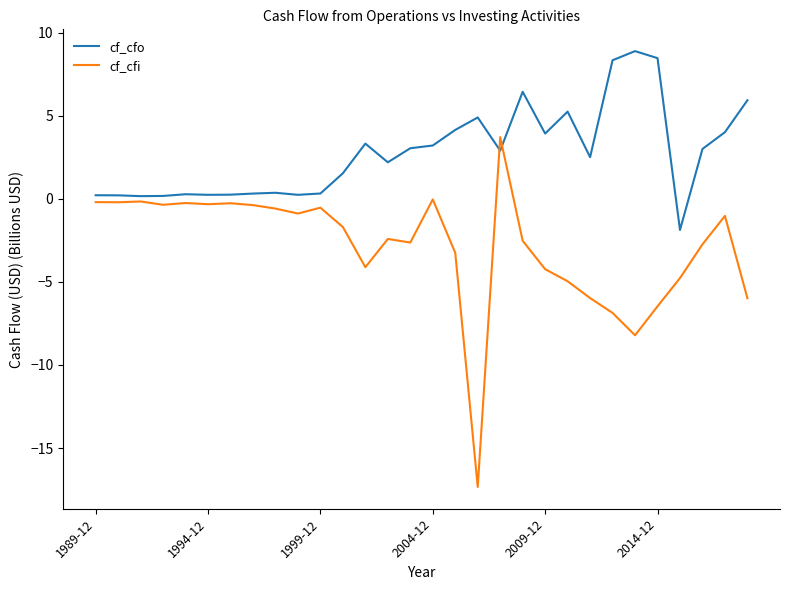

True or false: cf_cfi has more than 1 points higher than both neighbors.

True